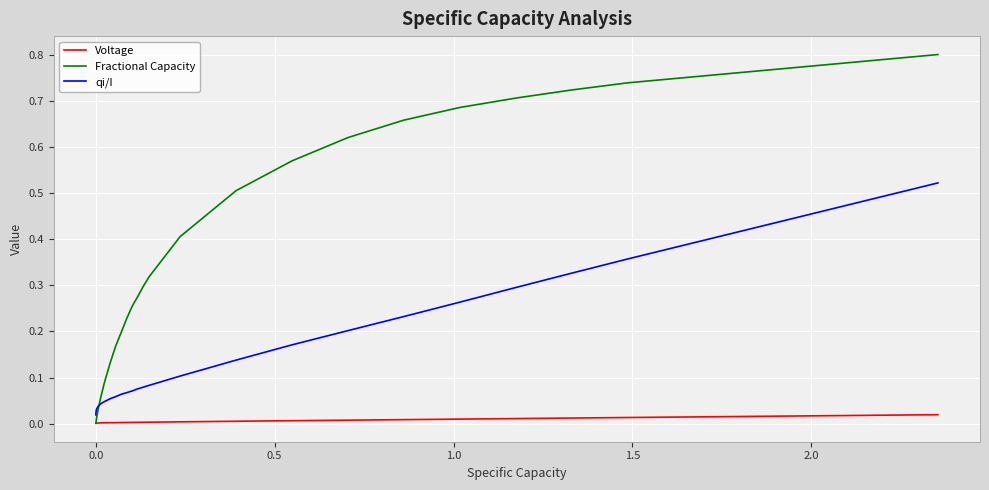

Which series has the widest spread of values?

Fractional Capacity